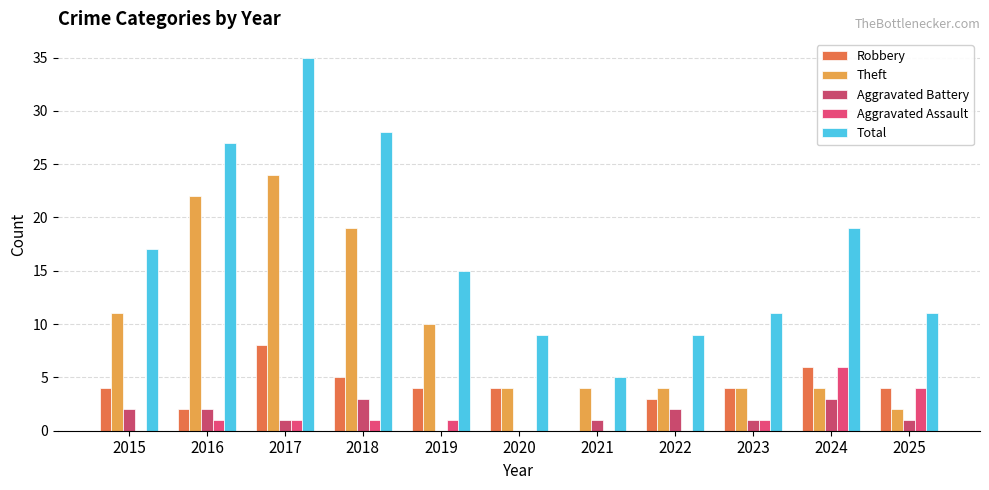

Count the number of categories in the chart.

11